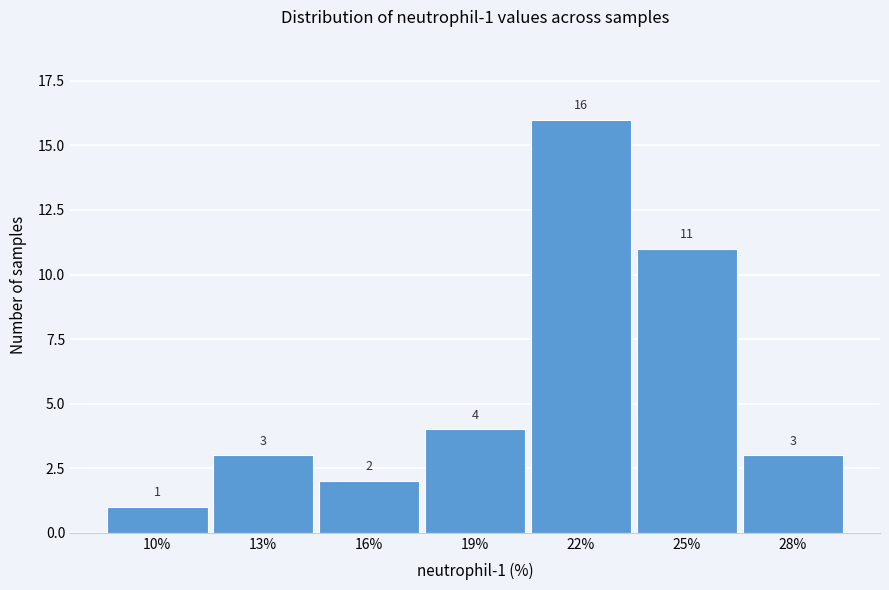

Reading right to left, what are all the values shown in this chart?

28%=3	25%=11	22%=16	19%=4	16%=2	13%=3	10%=1